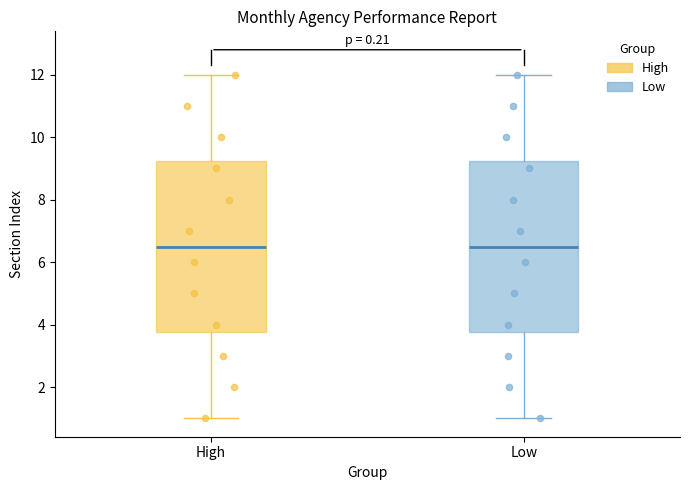

Reading left to right, transcribe this box plot: for each box, give where its median line is, the range the box spans, and where its two whiskers end, as read against the y-axis. The values are not printed on the chart, so give them approximately, as read against the axis.

High: median 6.6, box 3.8 to 9.2, whiskers 1.0 to 12.0
Low: median 6.6, box 3.8 to 9.2, whiskers 1.0 to 12.0